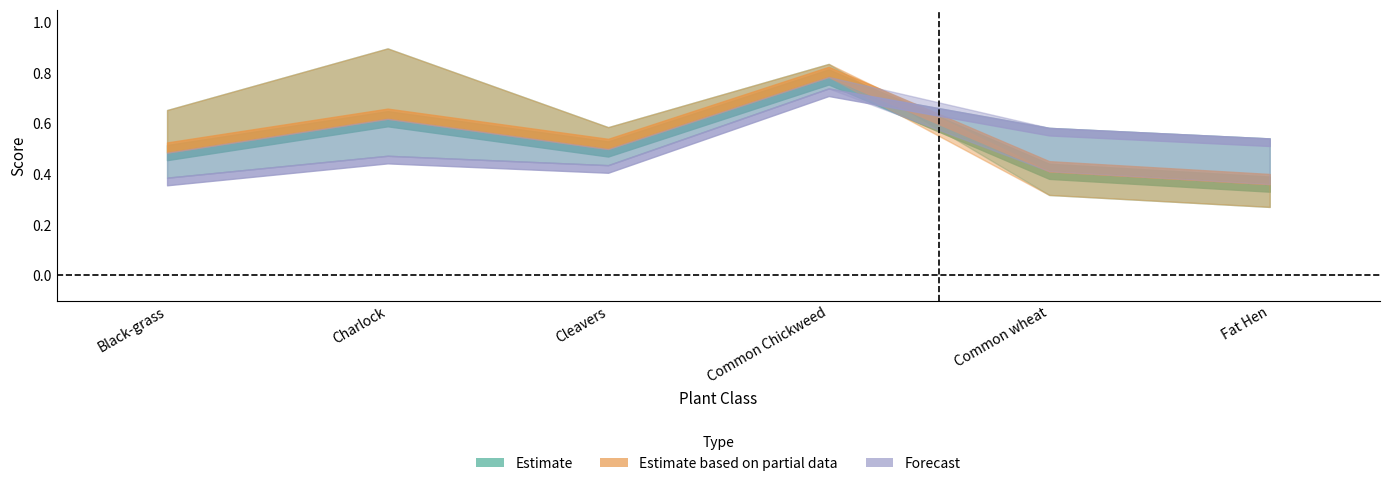

What is the maximum value for recall?

0.9